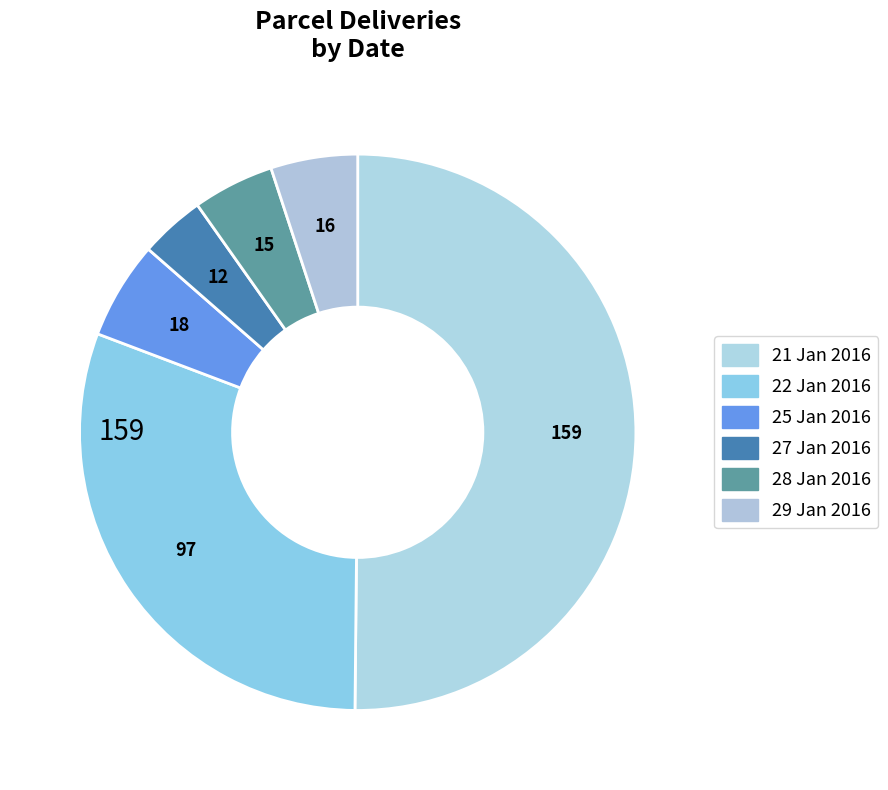

Count the number of slices in the pie.

6